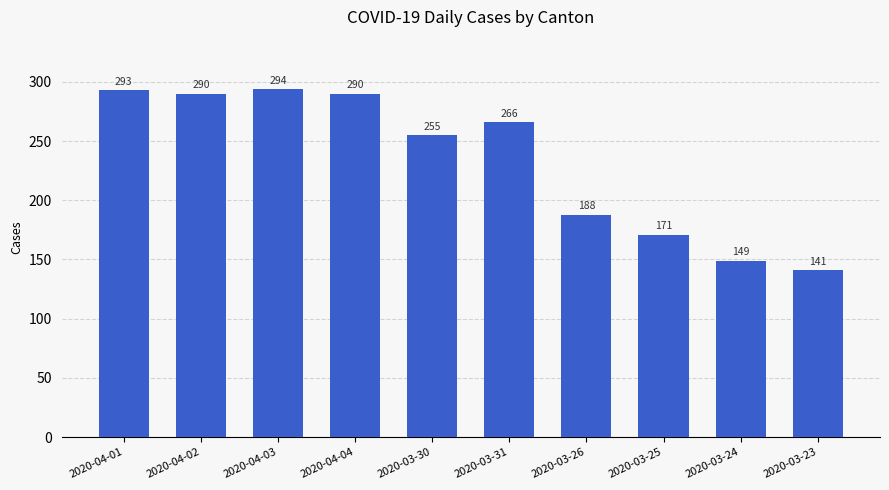

Which category has the highest value across all series?

2020-04-03